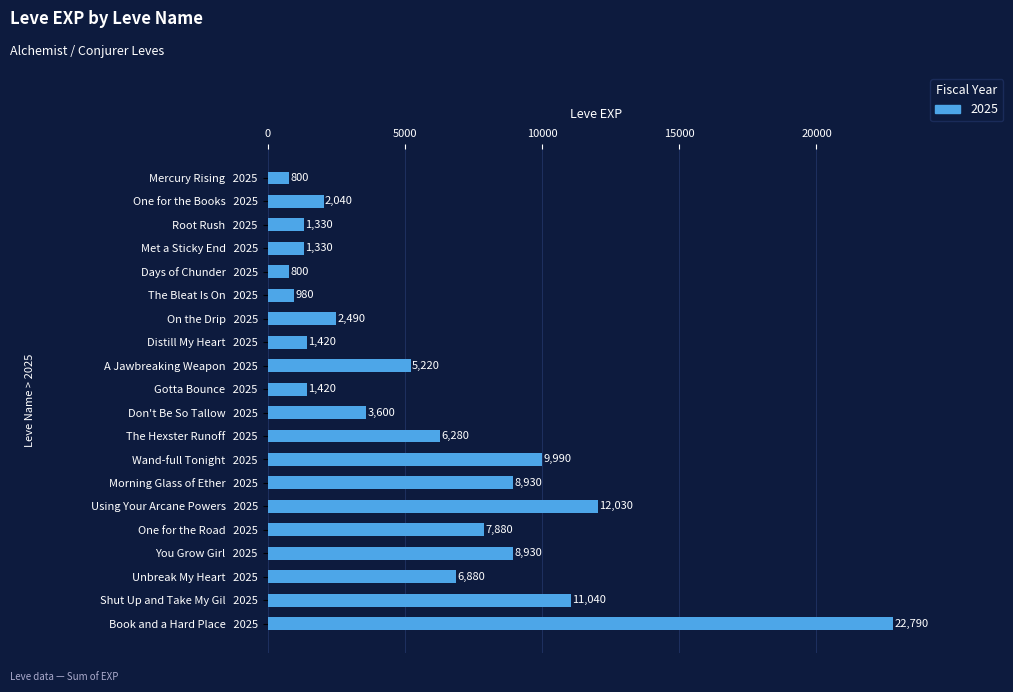

What is the difference between the second highest and minimum values?

11230